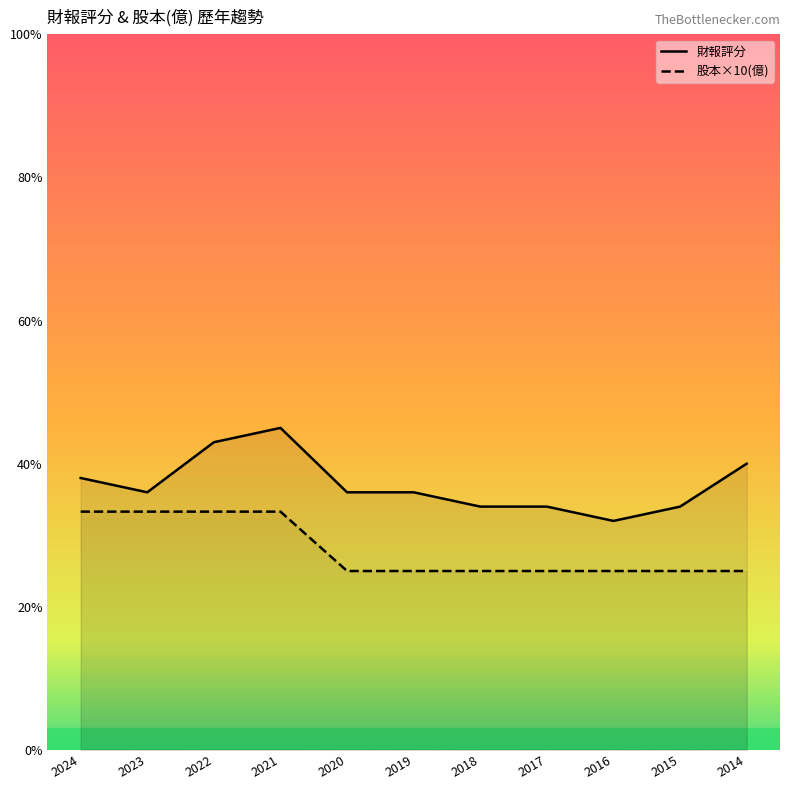

What is the difference between the maximum and second lowest values in the 財報評分 series?

11.0